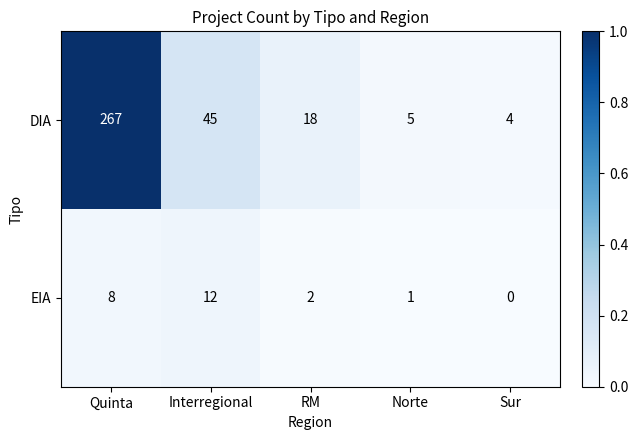

What is the difference between the maximum and second lowest values in the DIA series?

262